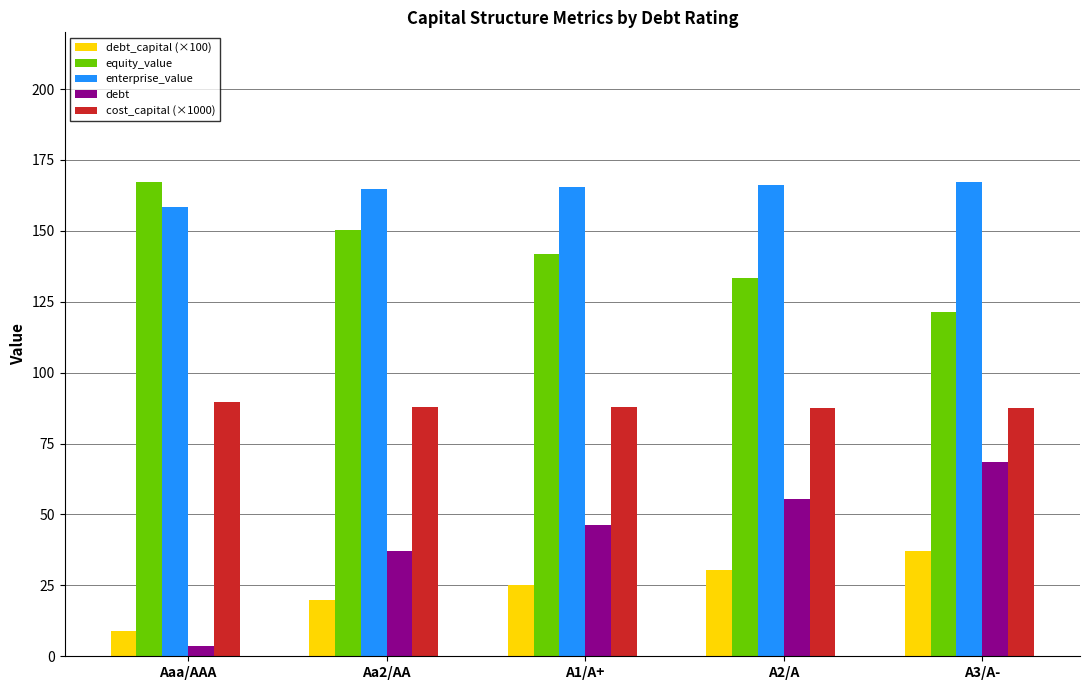

Read the debt value at A3/A-.

68.5